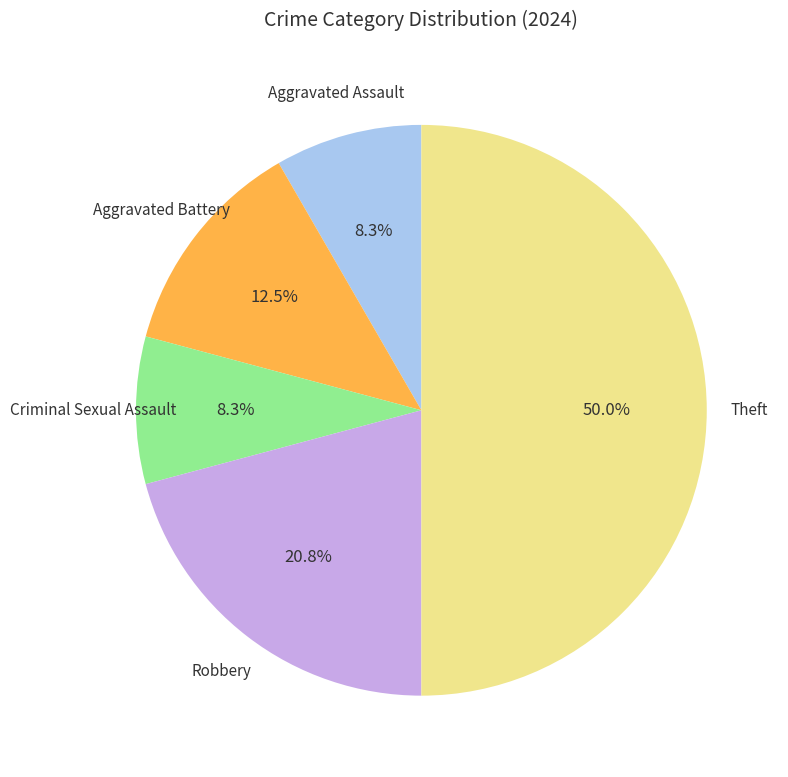

How many segments does this pie chart have?

5